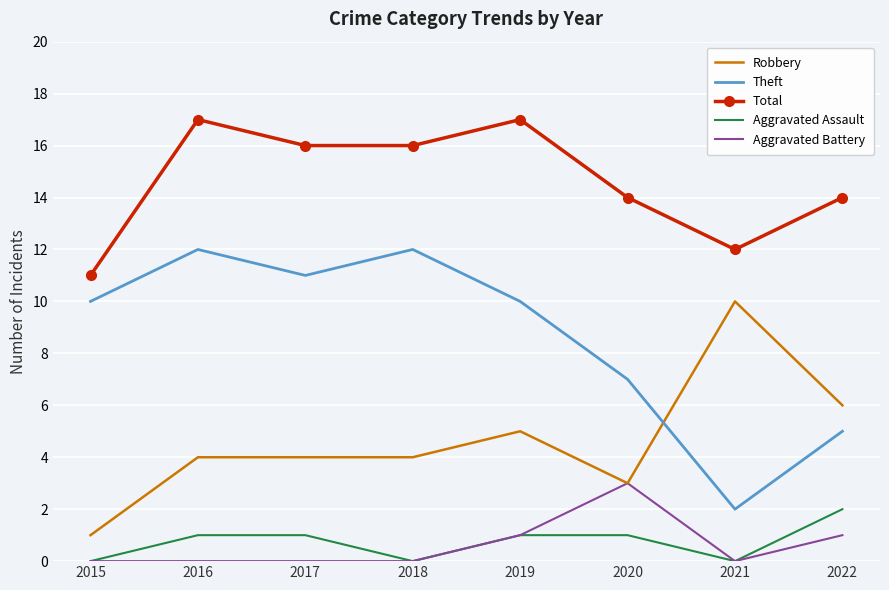

In Theft, how many points are higher than both neighbors (excluding endpoints)?

2